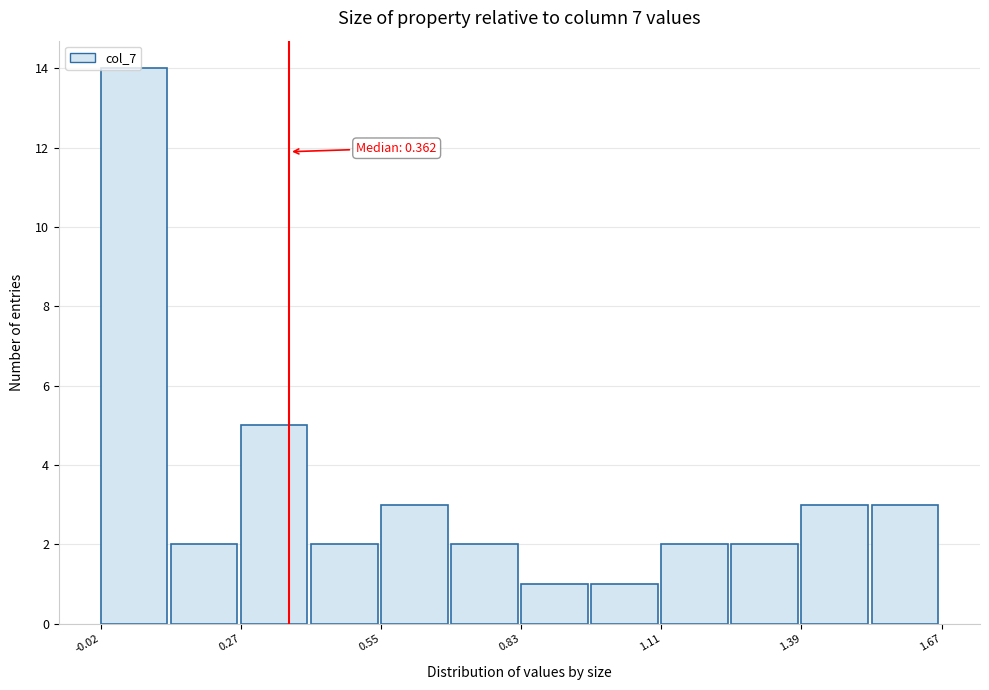

Read against the x-axis, roughly where is the centre of the tallest bar?

0.05